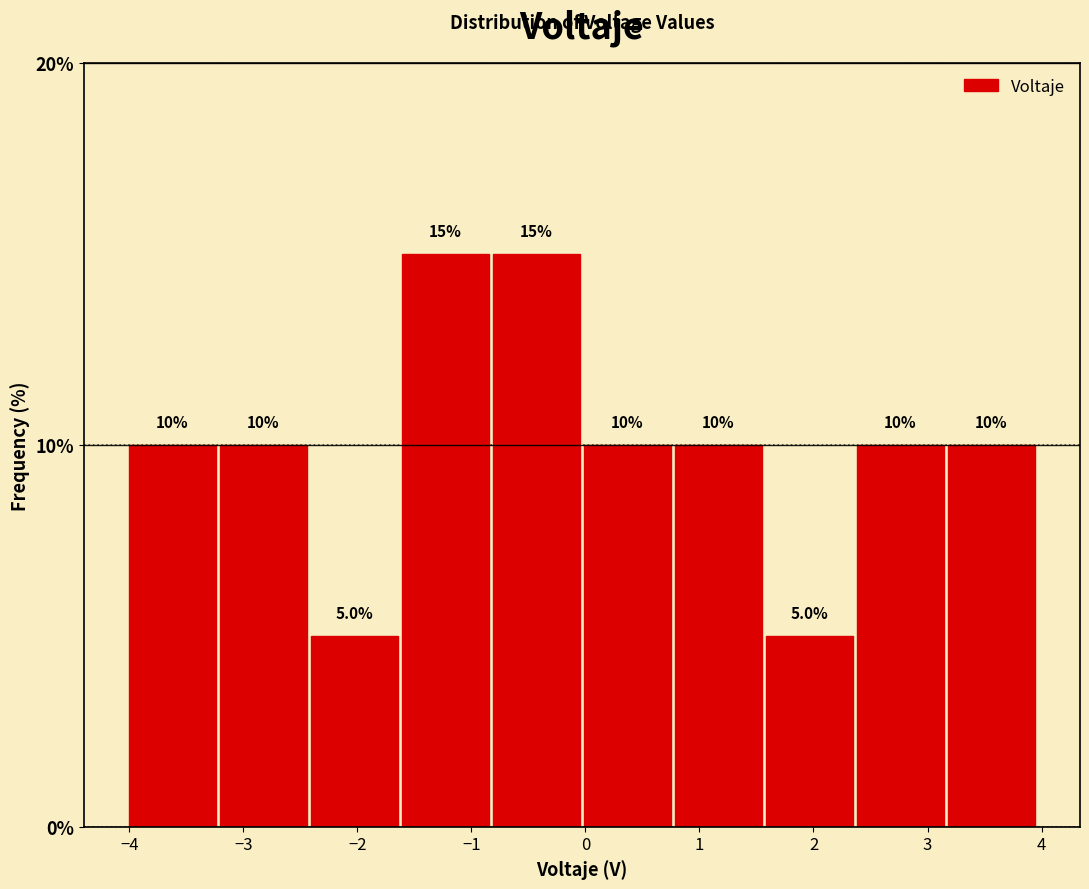

Reading left to right, list every bar in this chart as the range it spans on the x-axis followed by its height. The bar edges are not printed on the chart, so give them approximately, as read against the axis.

-4.0 to -3.2: 10.0
-3.2 to -2.4: 10.0
-2.4 to -1.6: 5.0
-1.6 to -0.8: 15.0
-0.8 to 0.0: 15.0
0.0 to 0.8: 10.0
0.8 to 1.6: 10.0
1.6 to 2.4: 5.0
2.4 to 3.2: 10.0
3.2 to 4.0: 10.0